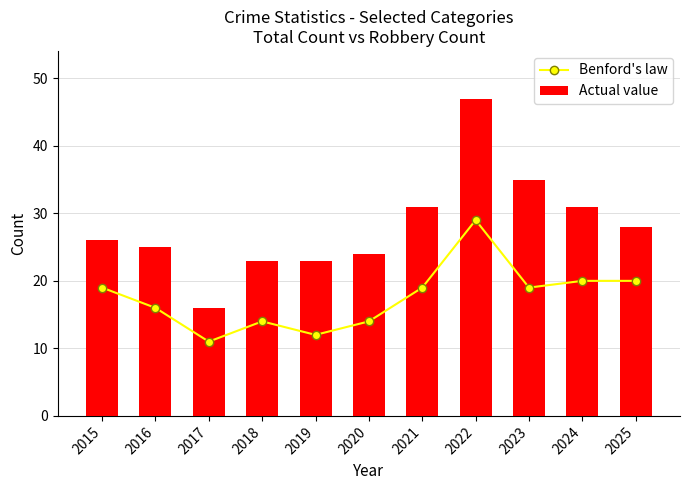

What is the maximum value shown in the chart?

47